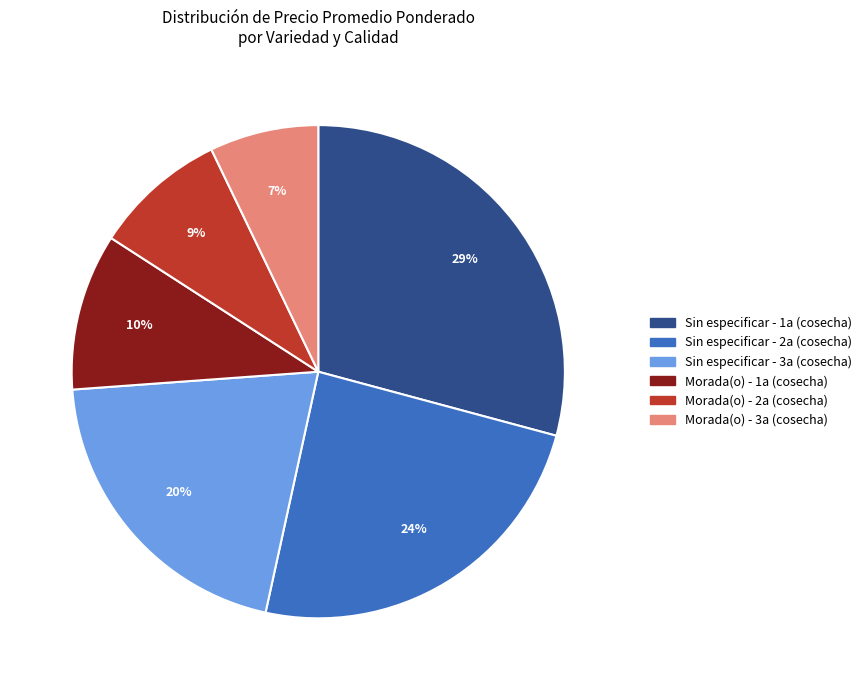

How many segments does this pie chart have?

6